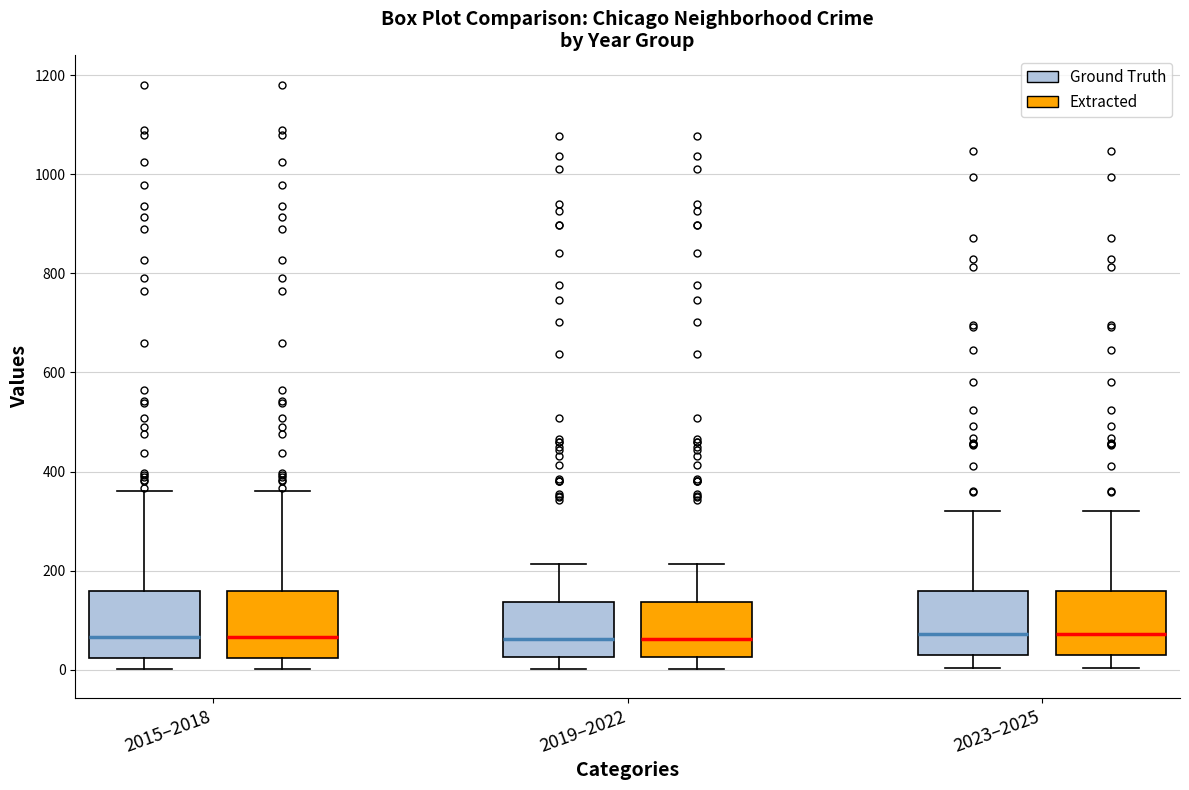

Reading left to right, transcribe this box plot: for each box, give where its median line is, the range the box spans, and where its two whiskers end, as read against the y-axis. The values are not printed on the chart, so give them approximately, as read against the axis.

2015–2018 (Ground Truth): median 60, box 20 to 160, whiskers 0 to 360
2015–2018 (Extracted): median 60, box 20 to 160, whiskers 0 to 360
2019–2022 (Ground Truth): median 60, box 20 to 140, whiskers 0 to 220
2019–2022 (Extracted): median 60, box 20 to 140, whiskers 0 to 220
2023–2025 (Ground Truth): median 80, box 40 to 160, whiskers 0 to 320
2023–2025 (Extracted): median 80, box 40 to 160, whiskers 0 to 320